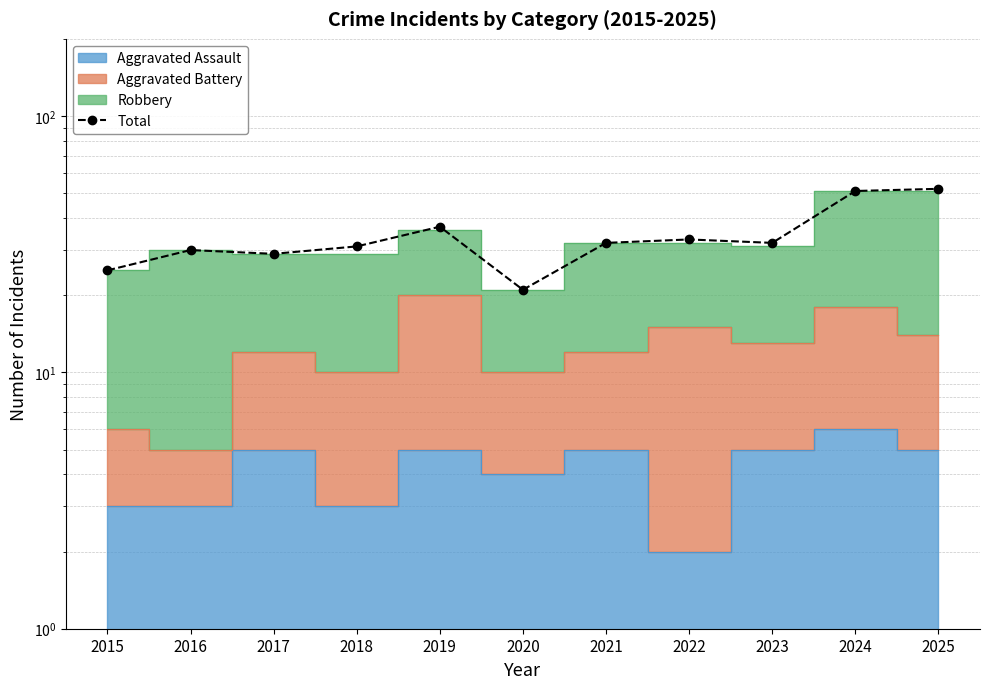

List the labels in order of value, largest first.

2025, 2024, 2019, 2022, 2021, 2023, 2018, 2016, 2017, 2015, 2020